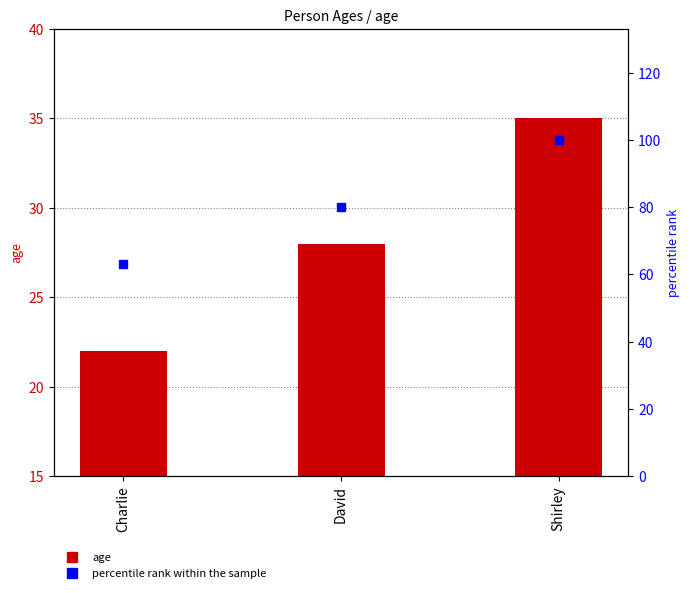

What is the total value across all series at David?

108